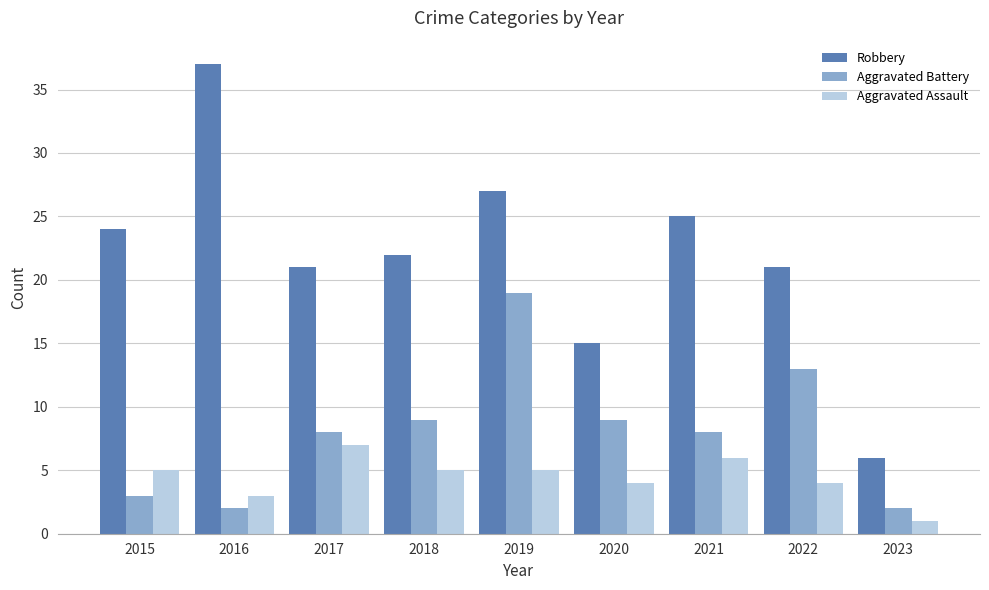

Is the value of Aggravated Assault at 2019 greater than the value of Aggravated Battery at 2021?

No